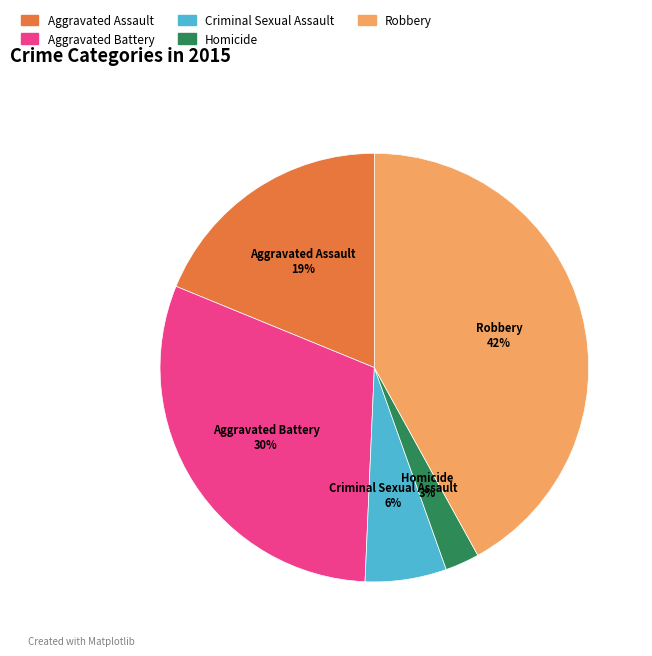

What percentage is the Aggravated Assault slice, to the nearest percent?

19%